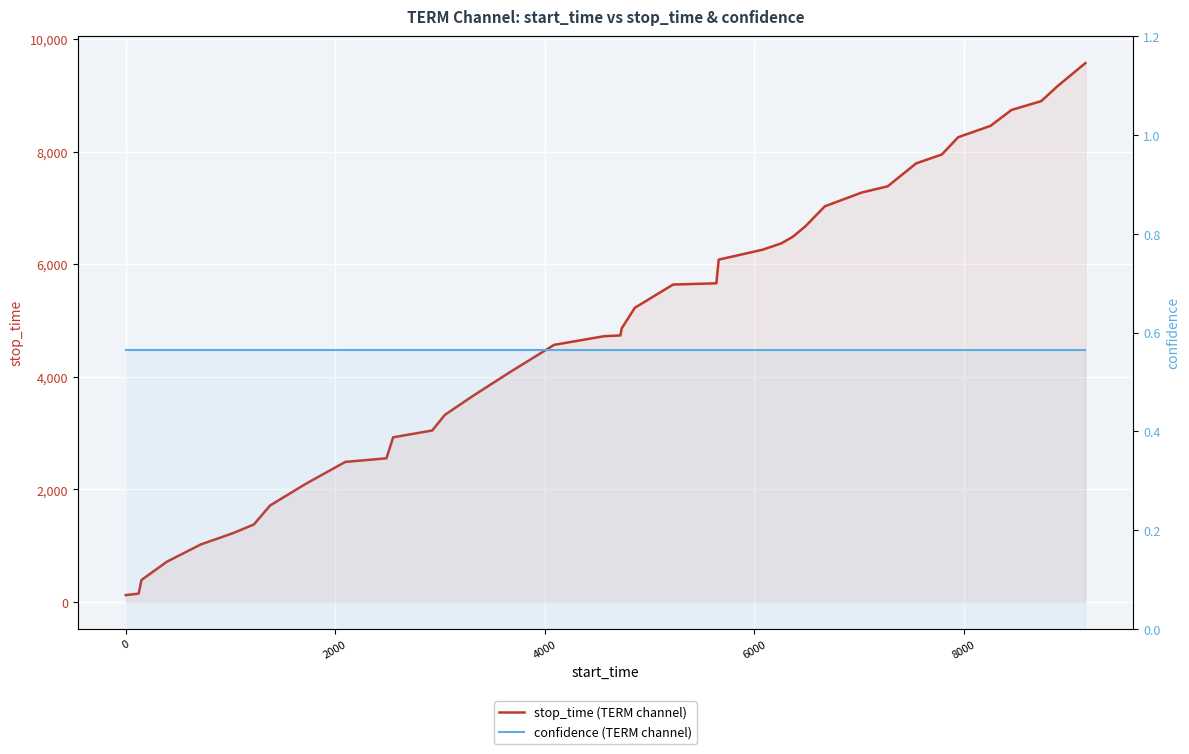

What is the difference between the maximum and second lowest values in the stop_time (TERM channel) series?

9422.0